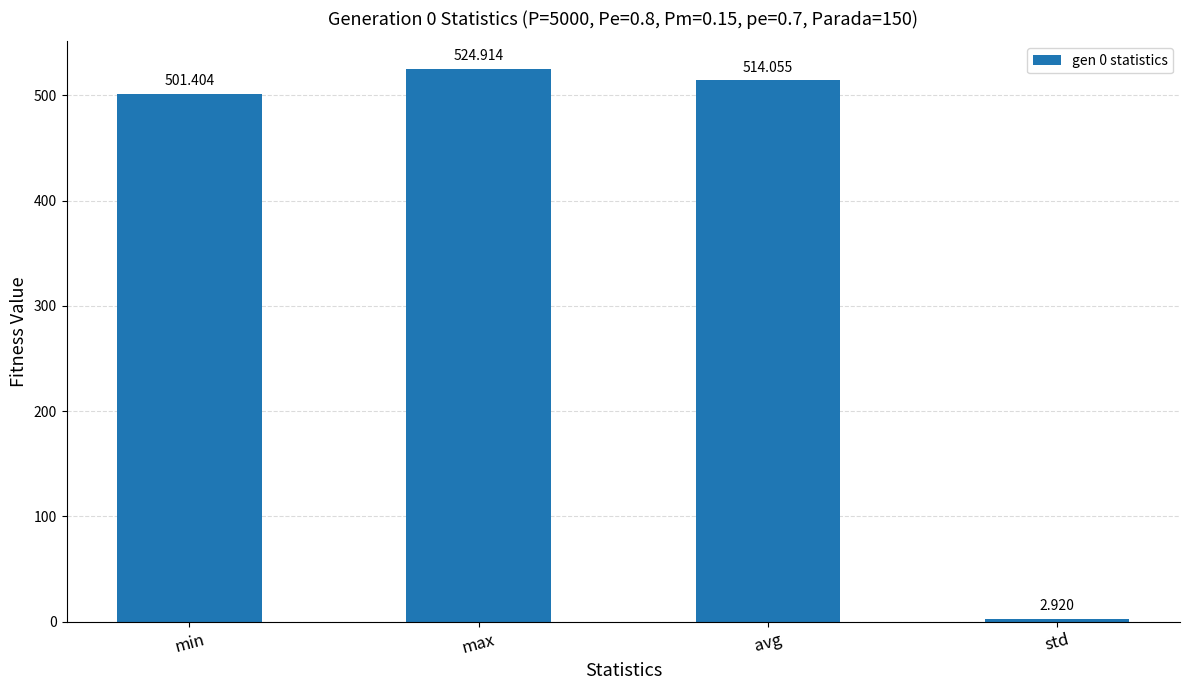

What is the difference between the second highest and minimum values?

511.1